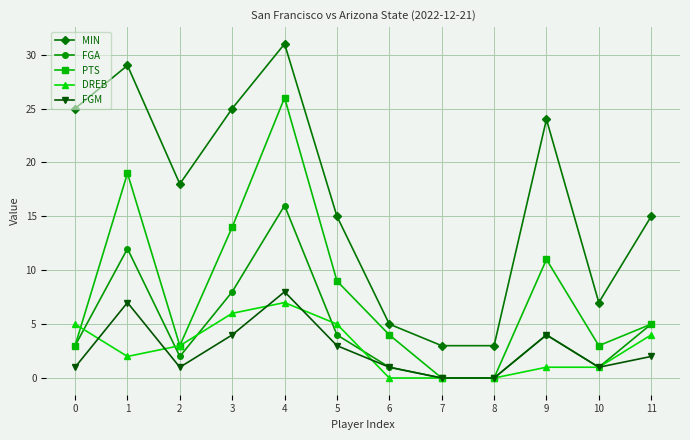

In MIN, how many points are higher than both neighbors (excluding endpoints)?

3